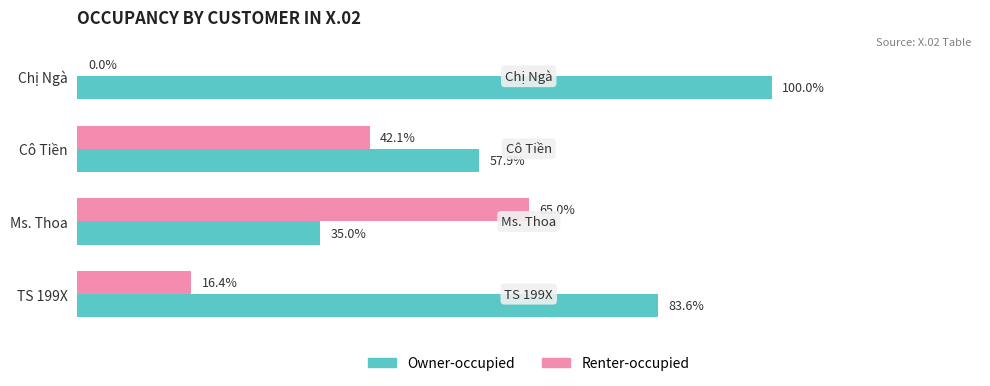

At which label is Owner-occupied closest to 67?

Cô Tiền